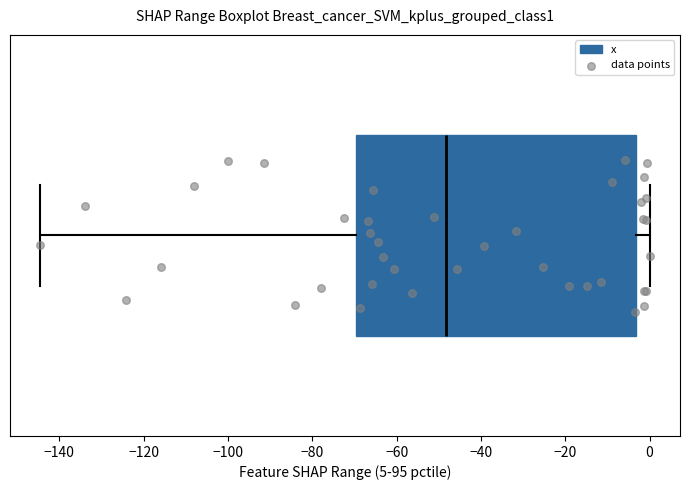

Transcribe this box plot: give where the median line is, the range the box spans, and where the two whiskers end, as read against the x-axis. The values are not printed on the chart, so give them approximately, as read against the axis.

median -48, box -70 to -4, whiskers -144 to 0